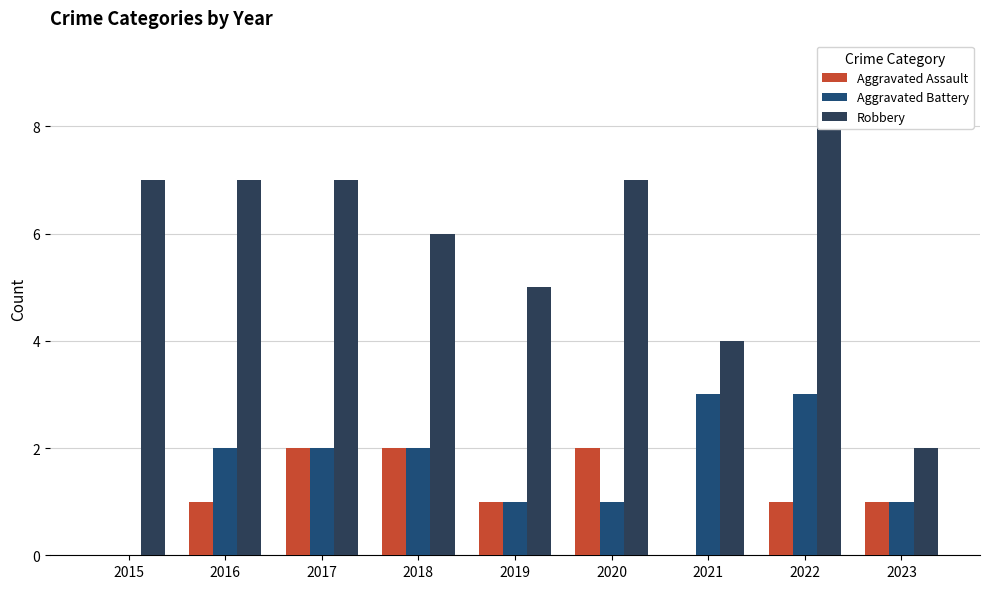

What is the difference between the highest and lowest values at 2016?

6